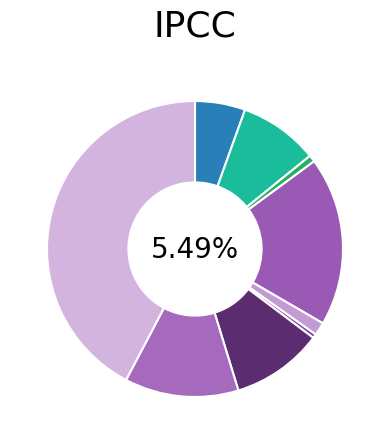

What percentage is NOT represented by Criminal Sexual Assault?

98.6%